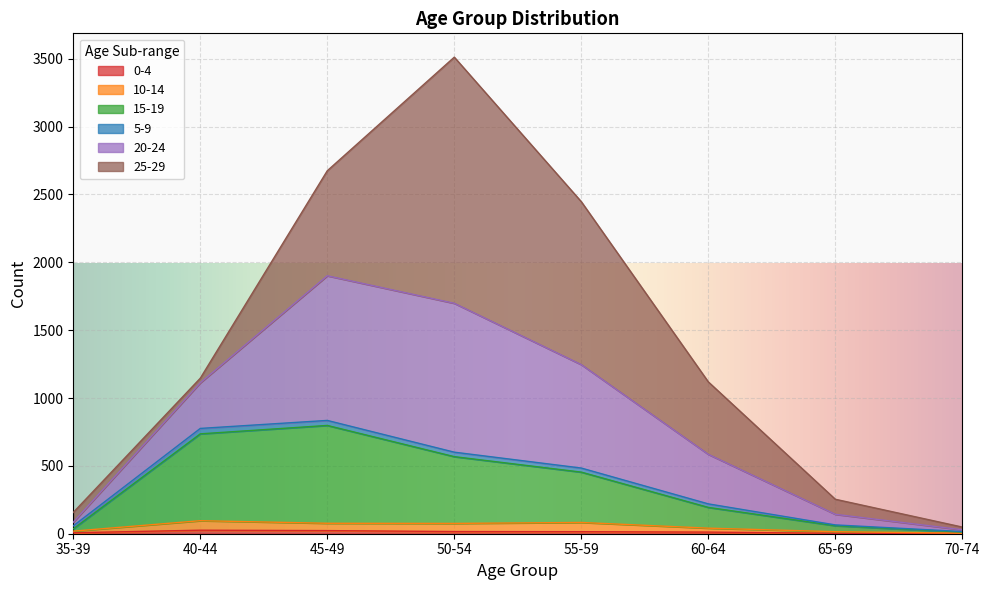

At which category is the sum across all series the highest?

50-54